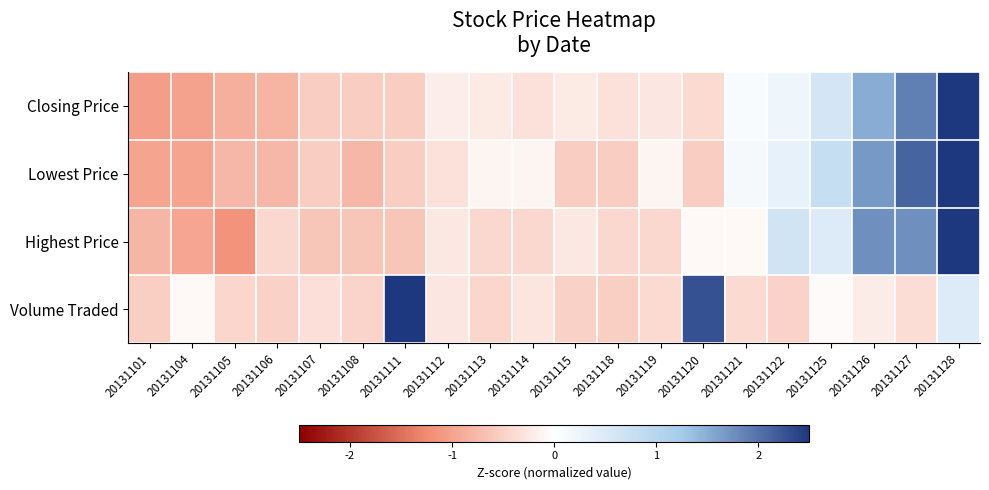

How many distinct data groups are displayed?

4